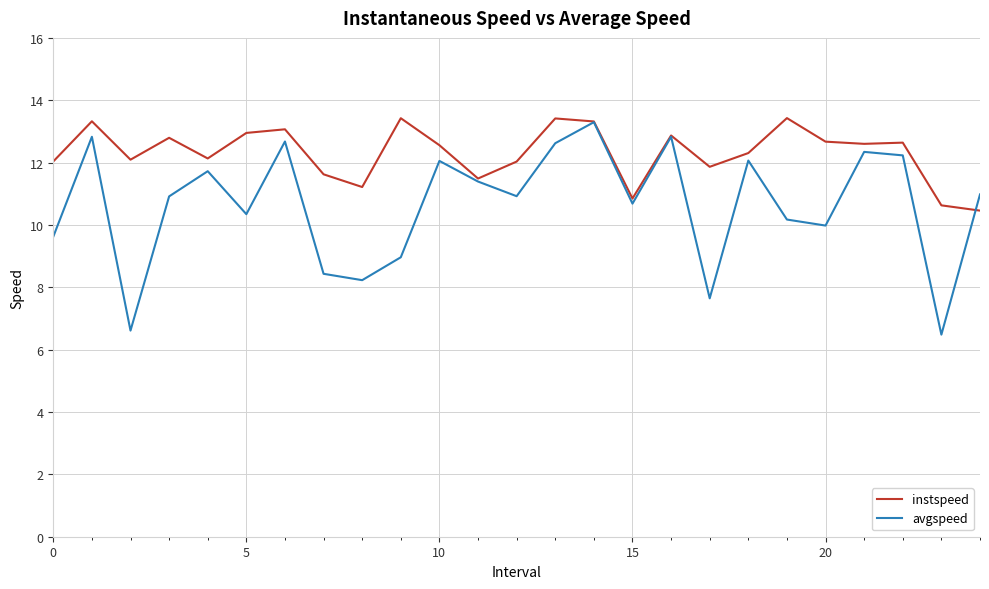

What is the minimum value for avgspeed?

6.5